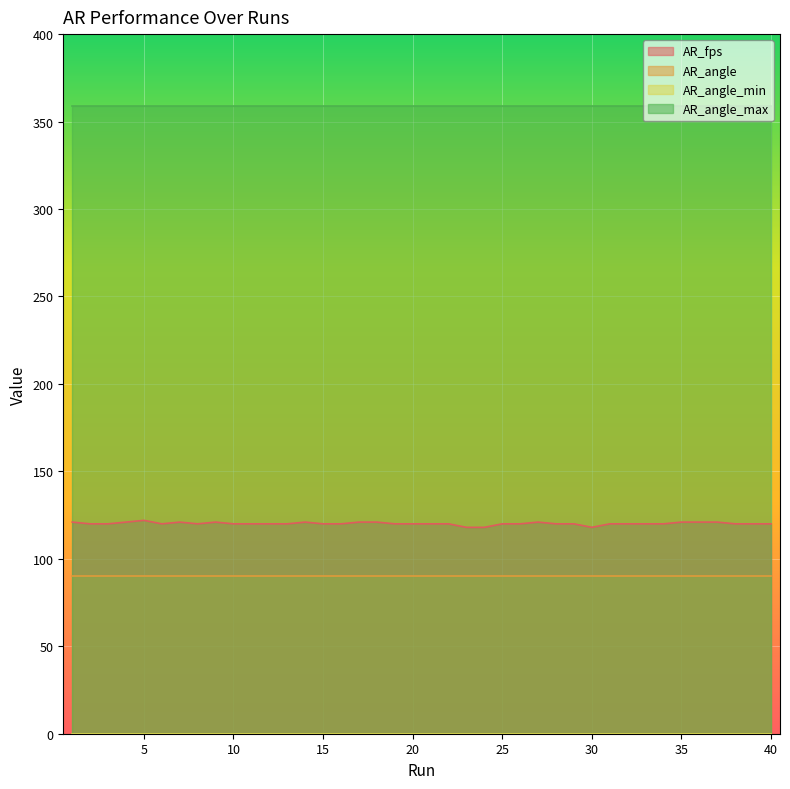

The AR_angle_min series shows 0 at 16. True or false?

True